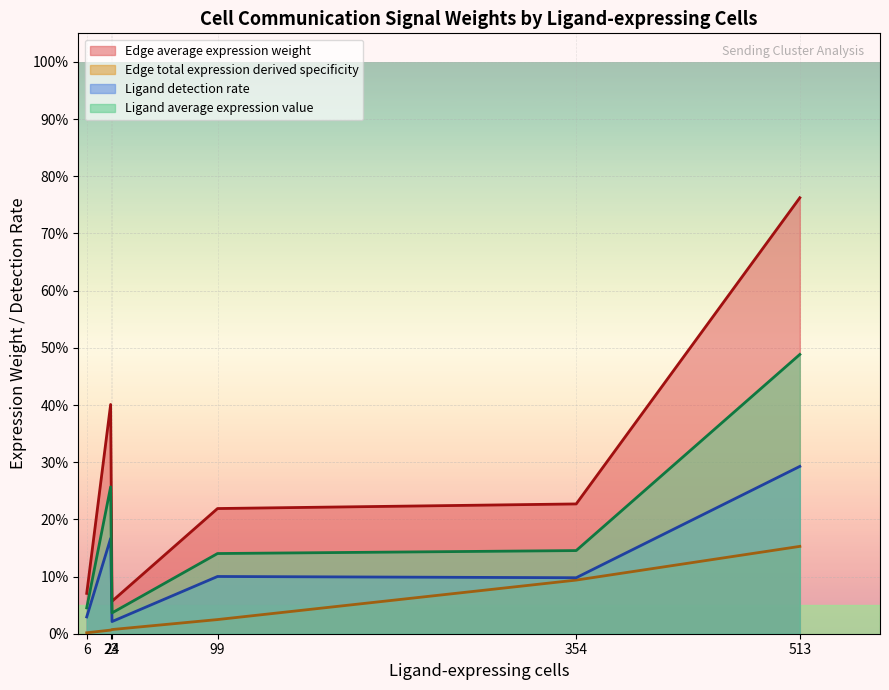

What is the highest value of the Edge total expression derived specificity series?

0.2